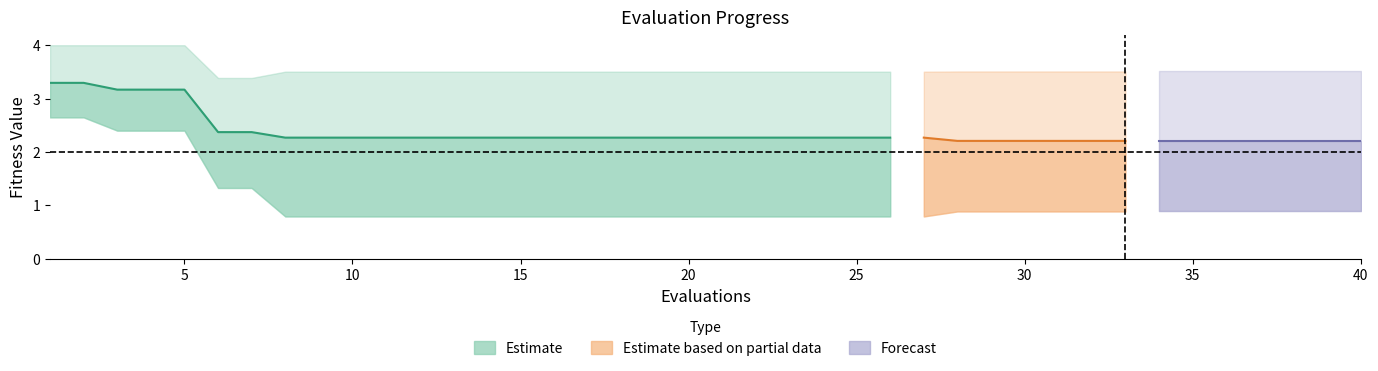

Which category has the highest value across all series?

1